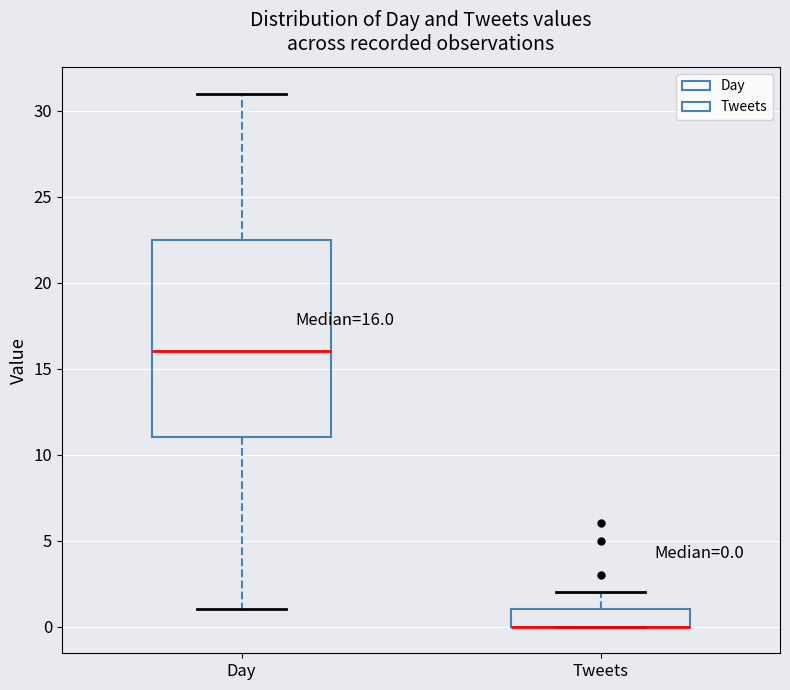

Which box is the tallest, from its lower edge to its upper edge?

Day